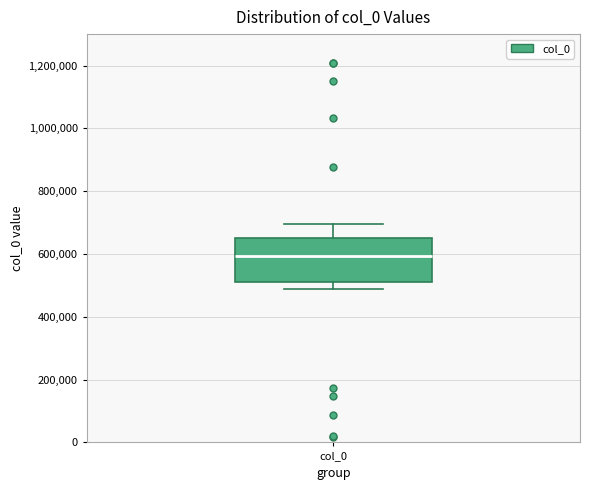

Read this box plot against the y-axis: the position of the median line, the range covered by the box, and the ends of both whiskers. The values are not printed on the chart, so give them approximately, as read against the axis.

median 600000, box 520000 to 660000, whiskers 480000 to 700000